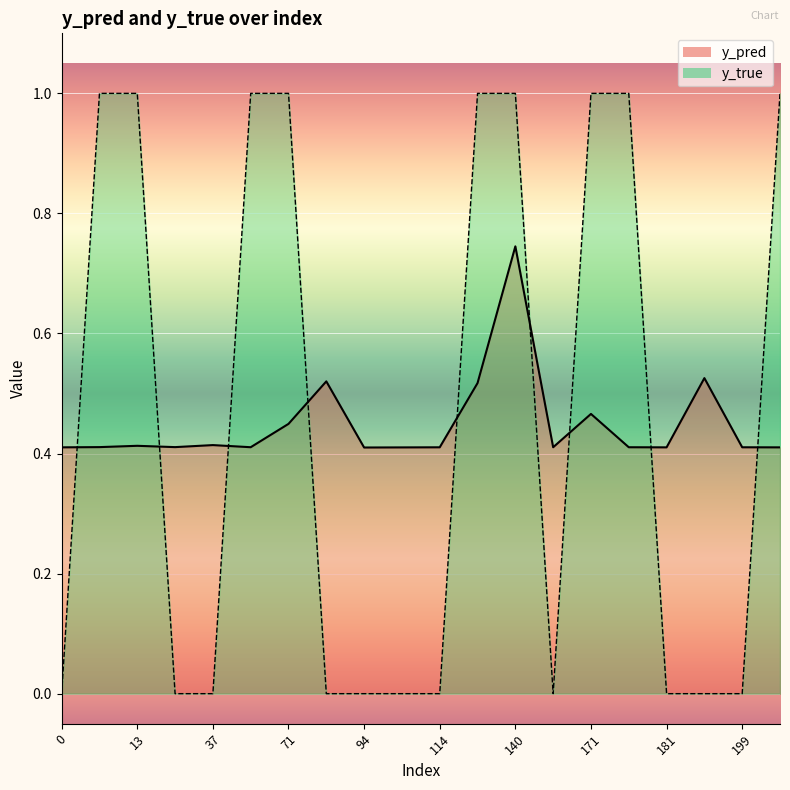

What is the highest value of the y_pred series?

0.7